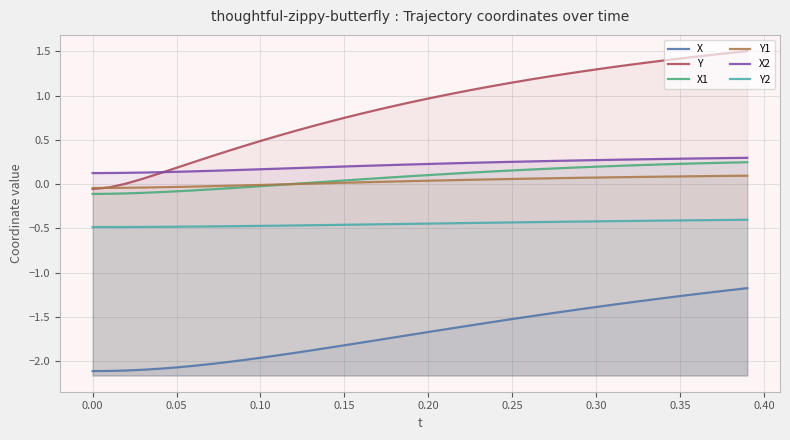

Is it true that Y2 equals -0.8 at 0.05?

False